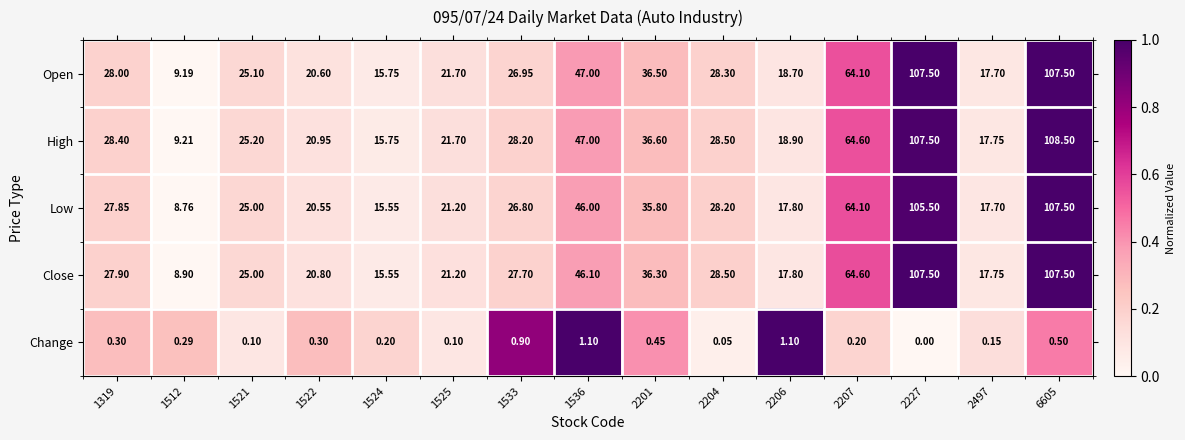

Which series has the largest total across all categories?

High